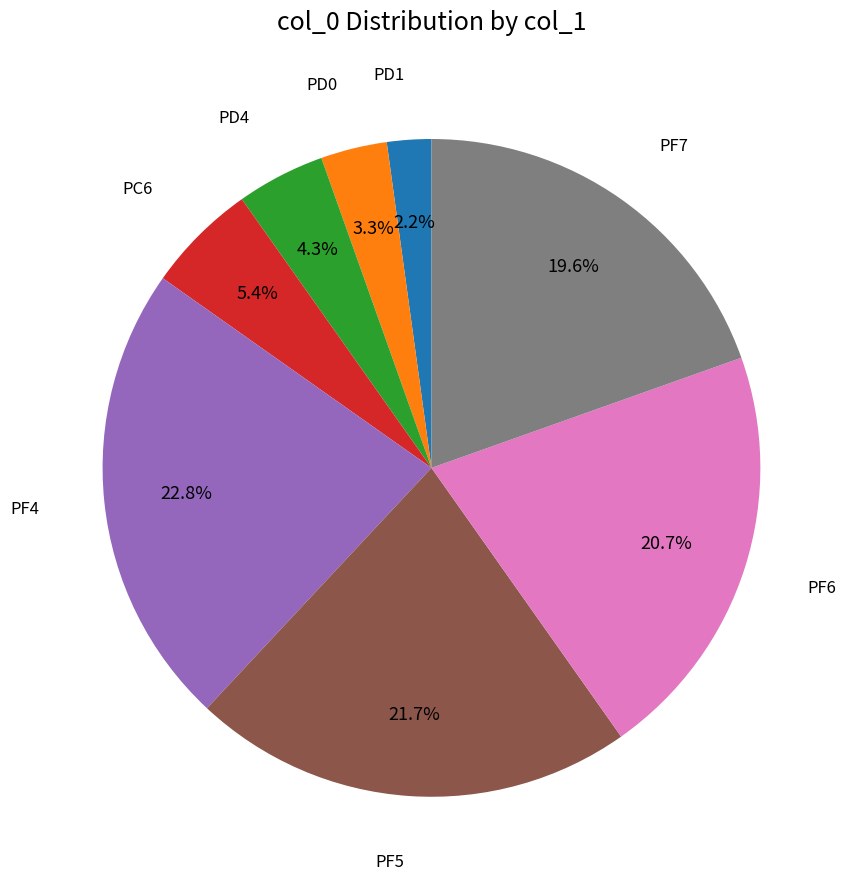

How many slices are in this pie chart?

8